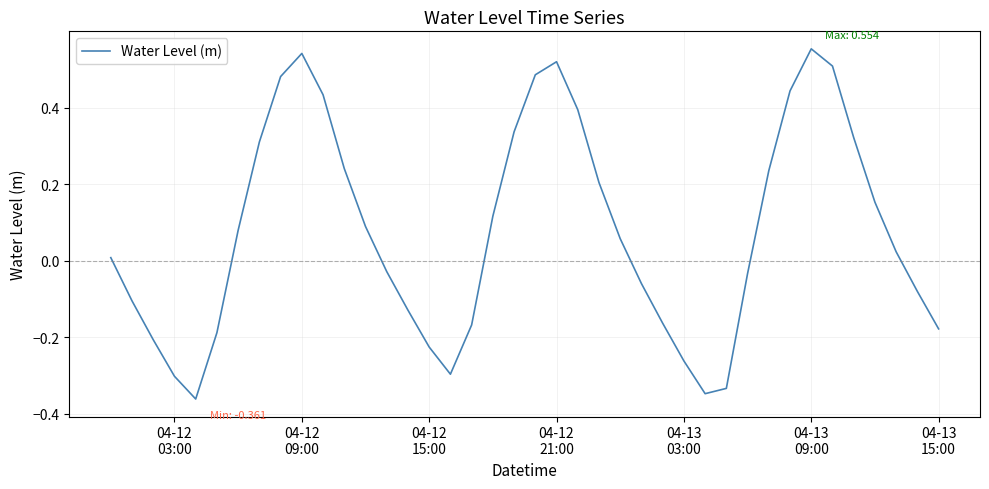

What is the difference between the second highest and minimum values?

0.9